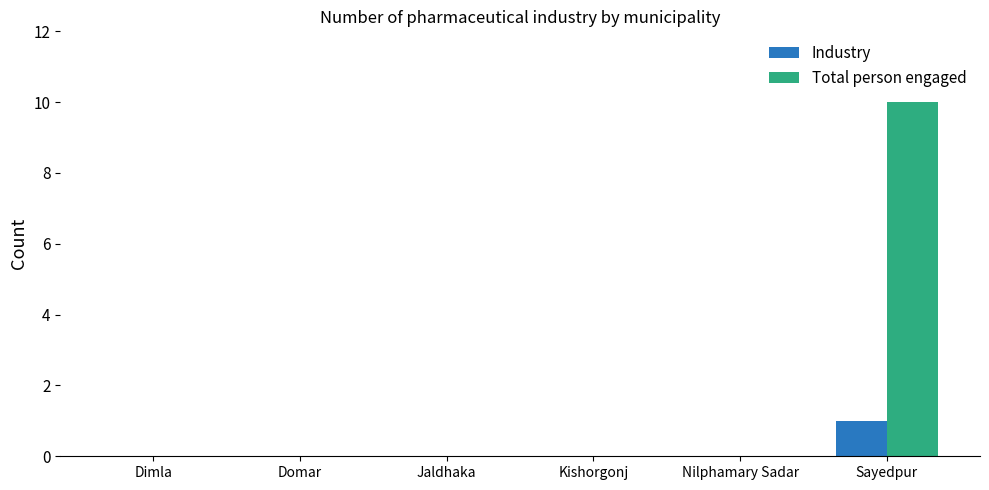

Reading left to right, extract all data points from this chart.

Industry: 0	0	0	0	0	1
Total person engaged: 0	0	0	0	0	10